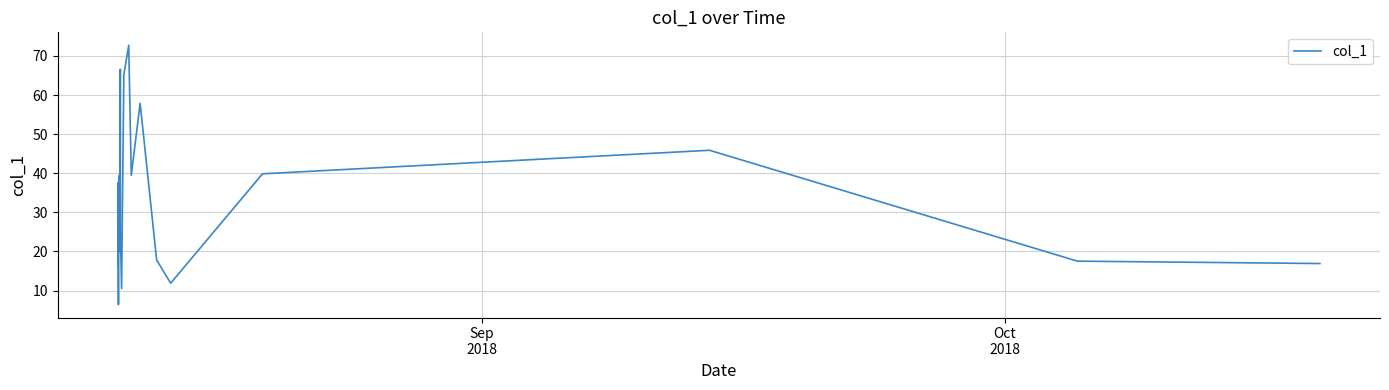

What is the greatest value displayed?

72.7